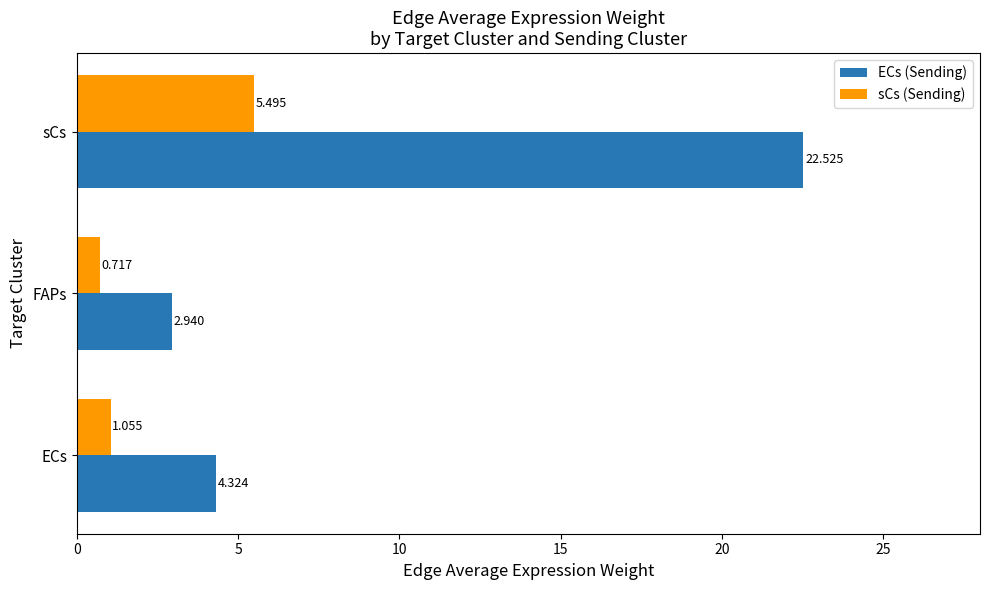

Where is sCs (Sending) nearest to the value 3?

ECs